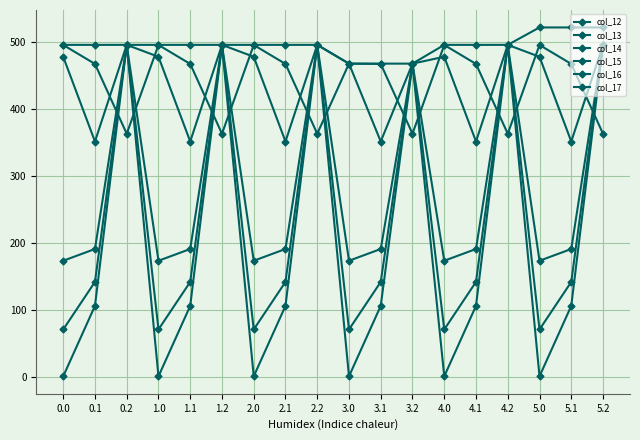

At which category is the sum across all series the highest?

5.2